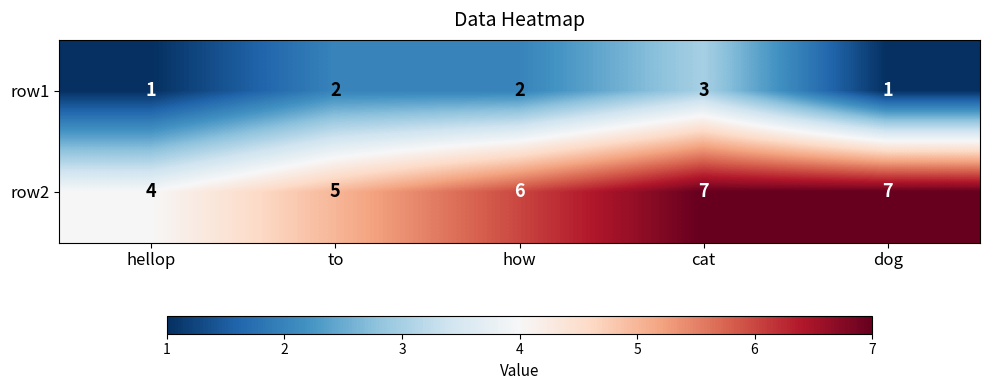

Reading right to left, what are all the values shown in this chart?

row1: dog=1	cat=3	how=2	to=2	hellop=1
row2: dog=7	cat=7	how=6	to=5	hellop=4